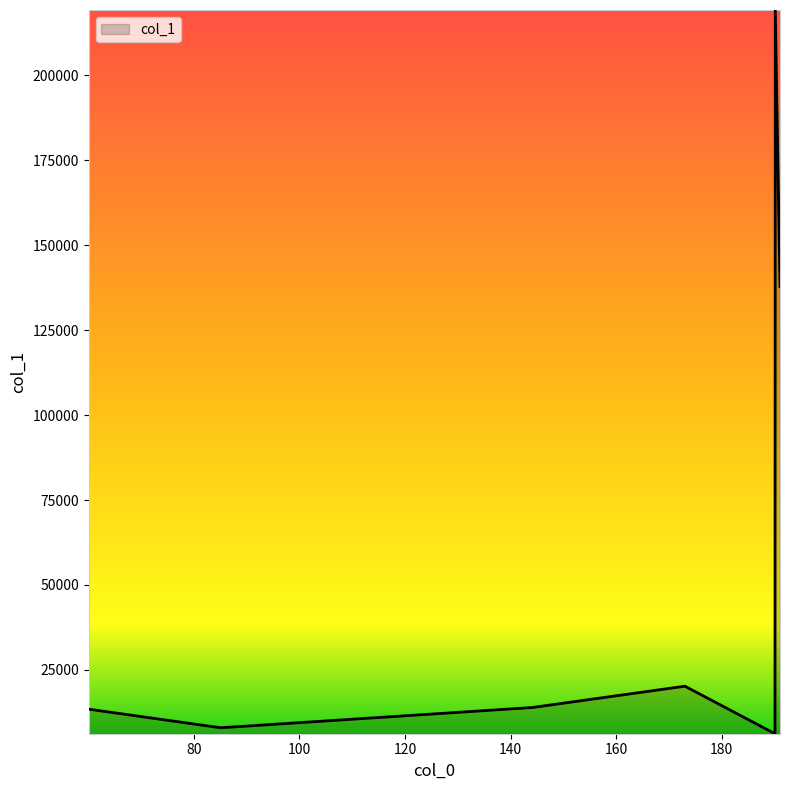

What is the difference between the second highest and minimum values?

131616.4